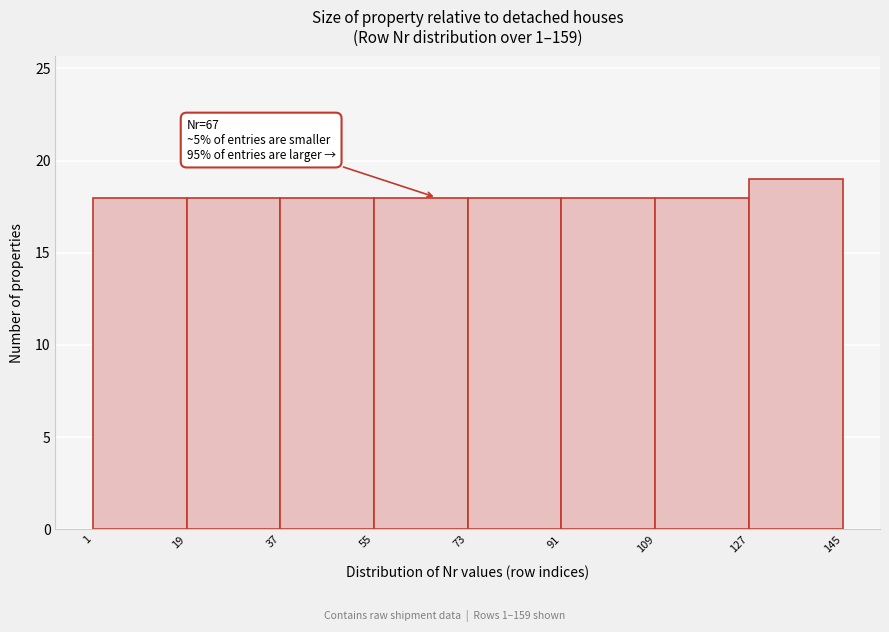

Which range on the x-axis has the tallest bar?

127 to 145